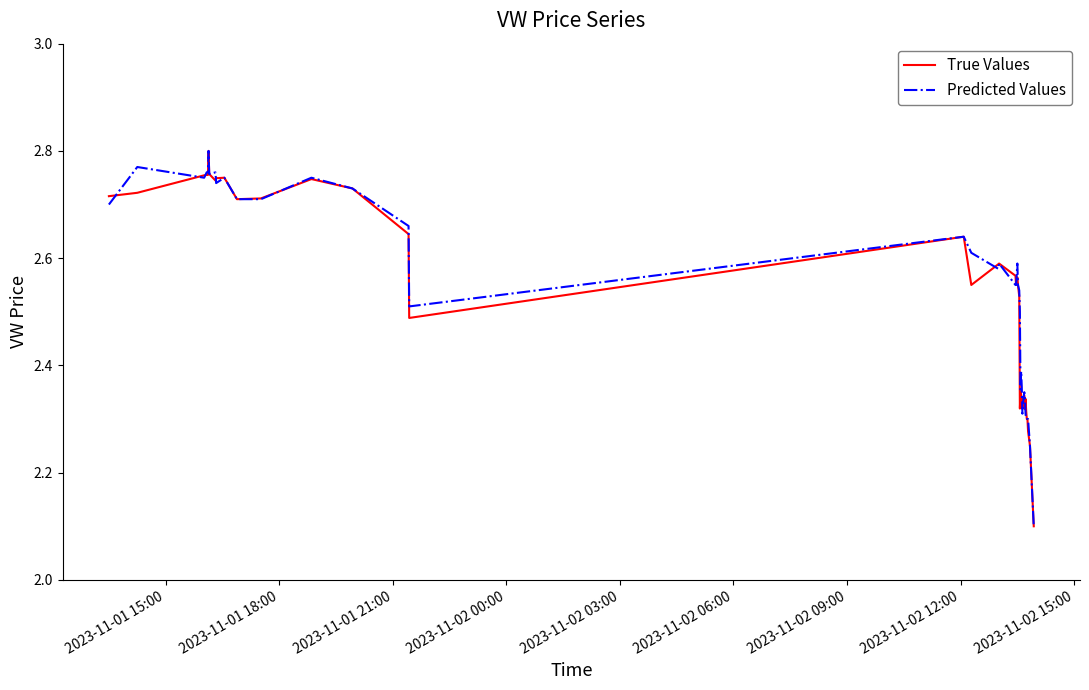

What is the smallest value displayed?

2.1